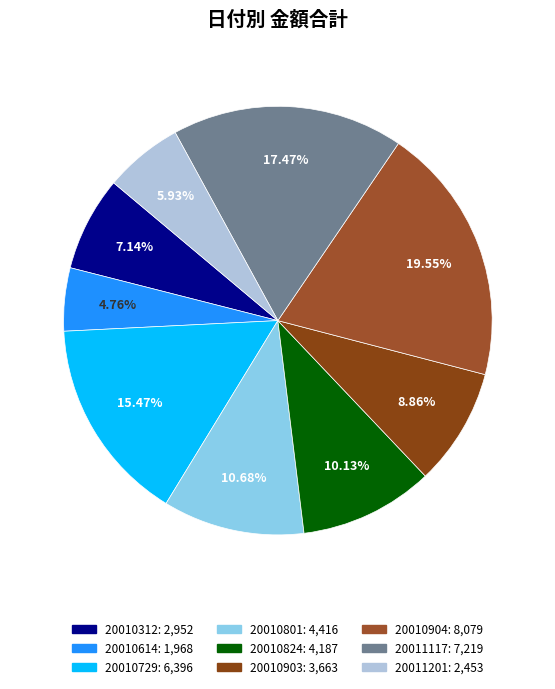

What is the change in value from 20010729 to 20011201?

-3943